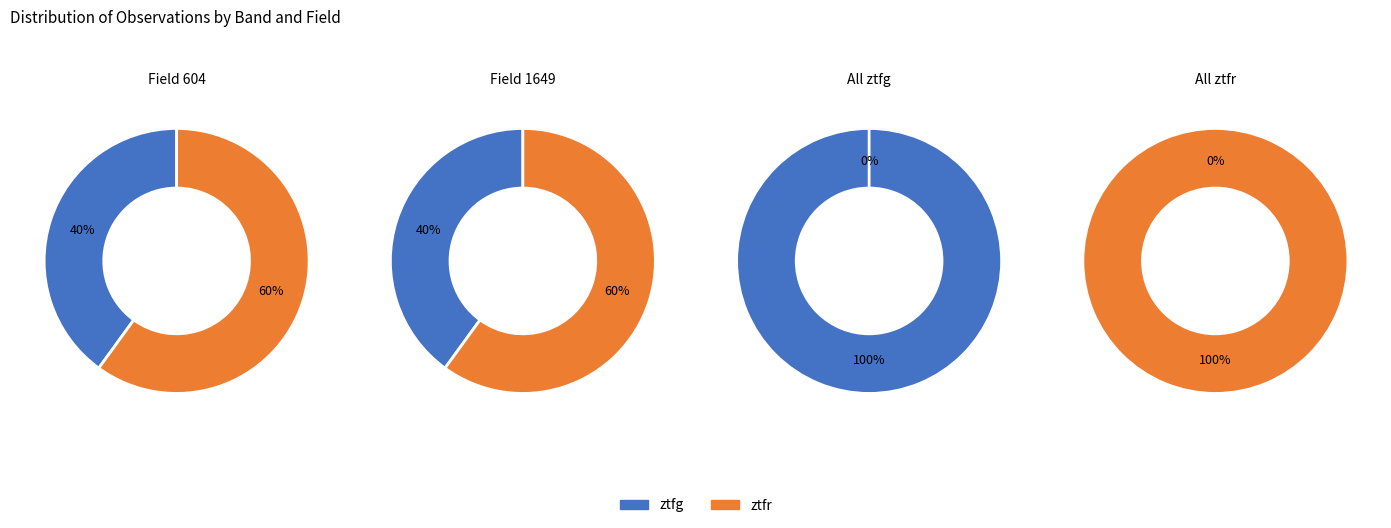

What is the largest slice in the pie chart?

ztfr